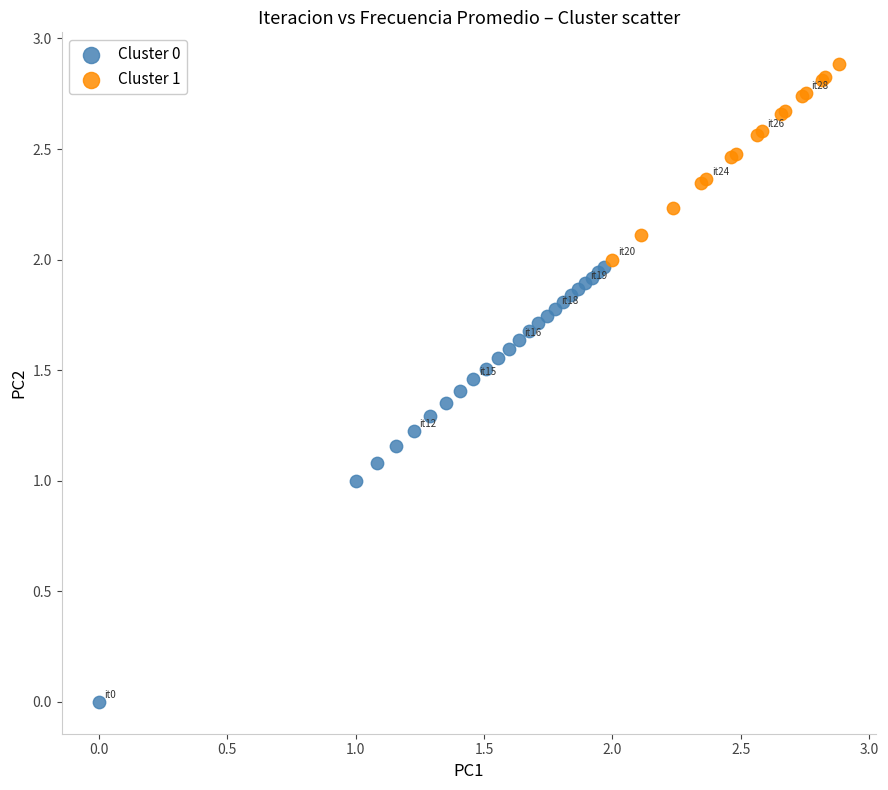

What are all the series names shown in the legend?

Cluster 0, Cluster 1